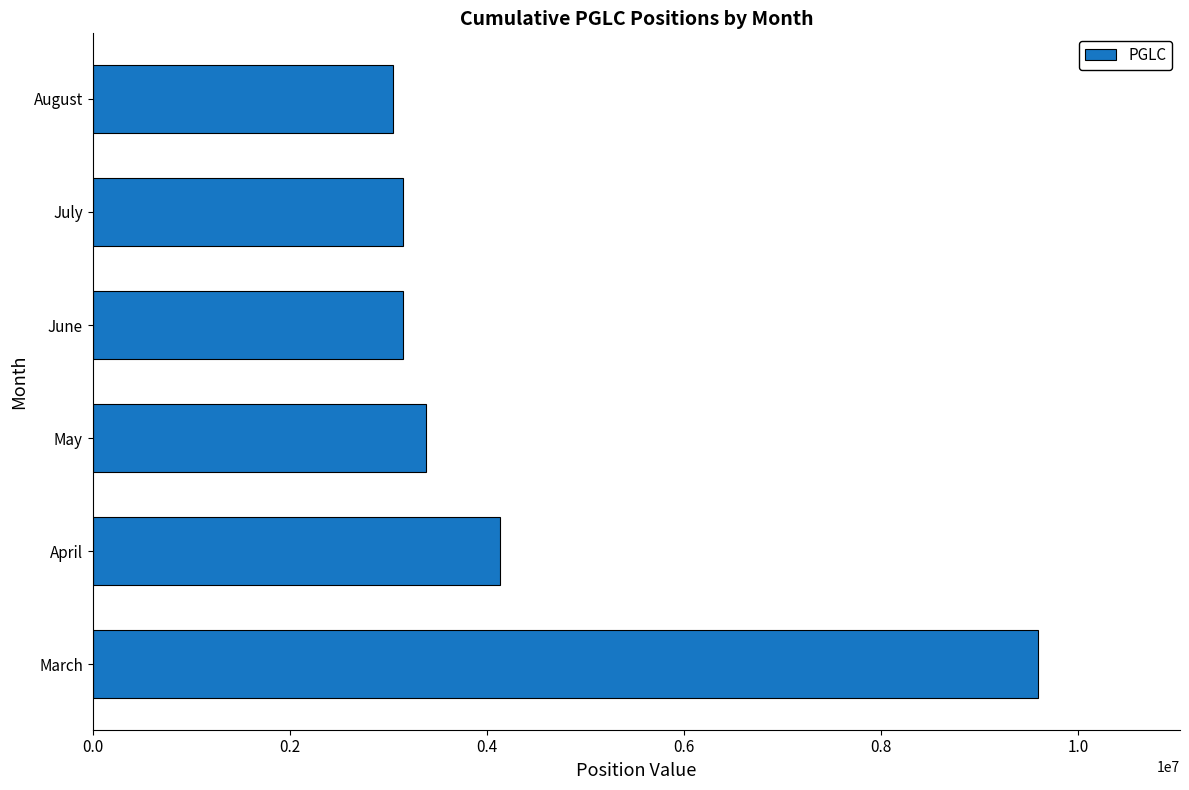

What is the sum of the values at June and August?

6200907.5